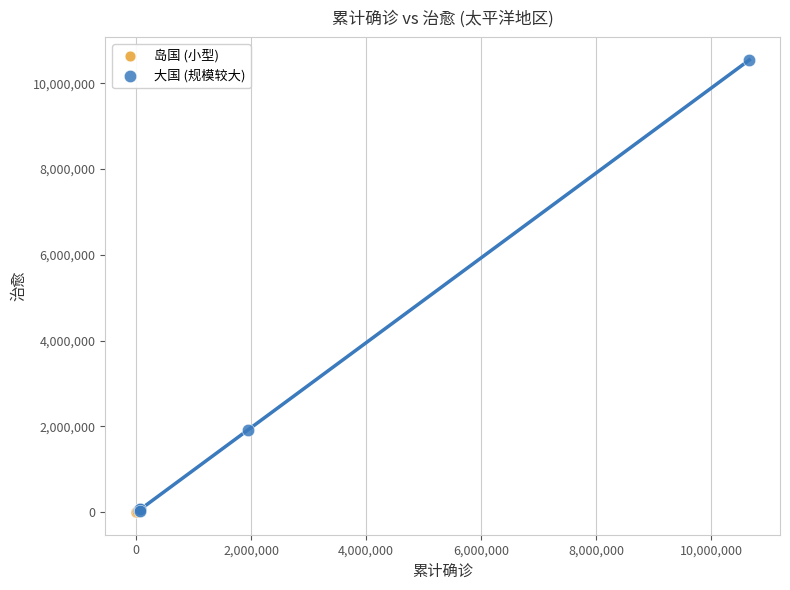

Which series has the widest spread of Y values?

大国 (规模较大)